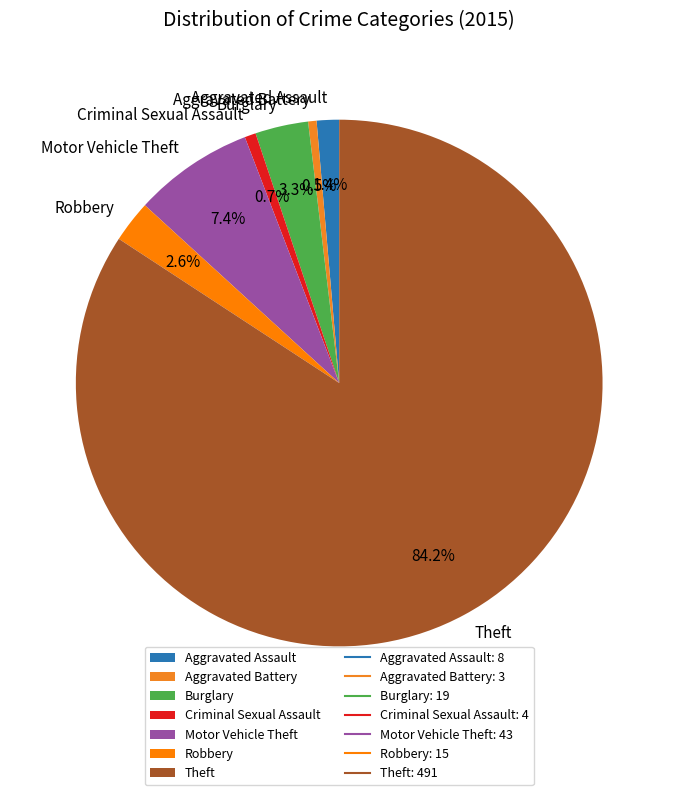

True or false: Theft accounts for 84% of the total.

True